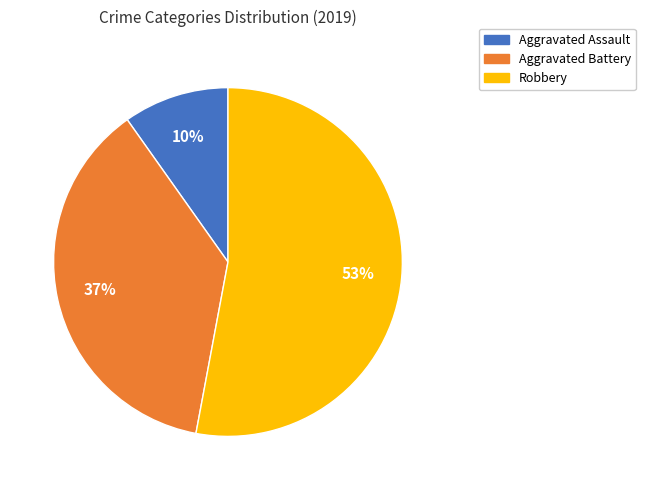

The Aggravated Battery slice represents 52% of the pie. True or false?

False